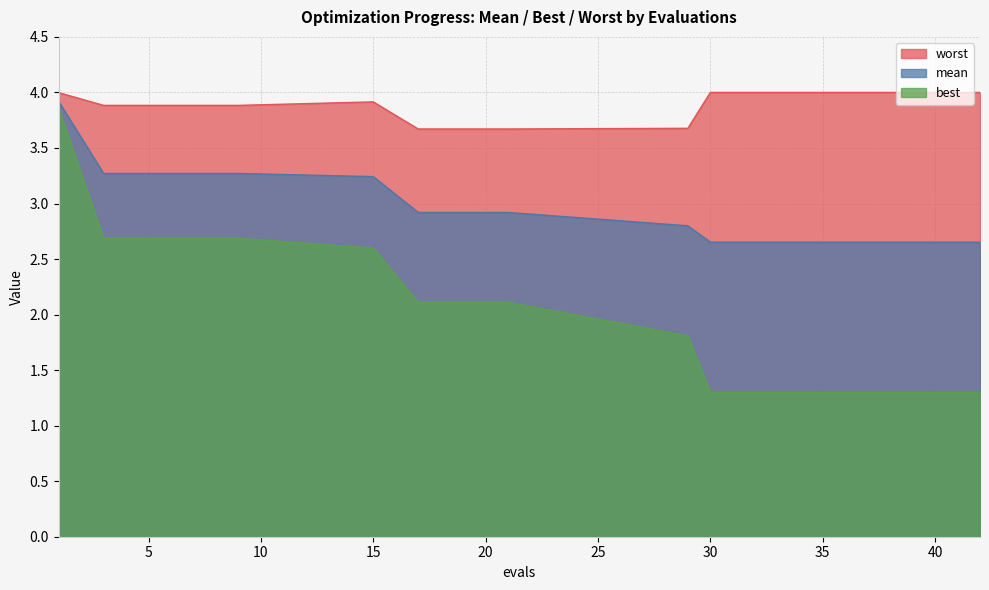

Rank the series by their maximum value, from lowest to highest.

best, mean, worst